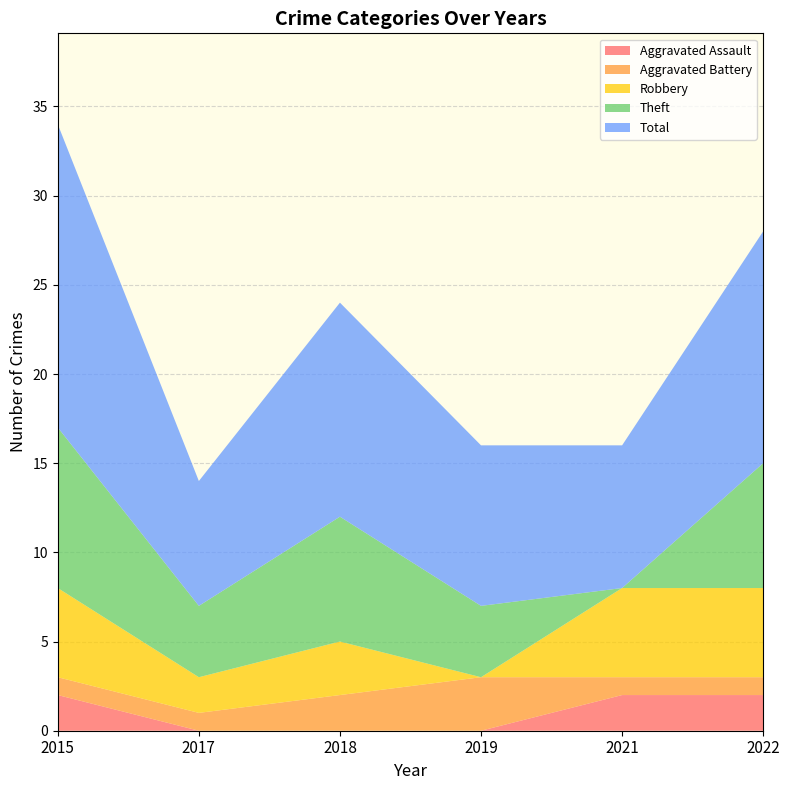

Reading left to right, list all the values displayed in this chart.

Aggravated Assault: 2015=2	2017=0	2018=0	2019=0	2021=2	2022=2
Aggravated Battery: 2015=1	2017=1	2018=2	2019=3	2021=1	2022=1
Robbery: 2015=5	2017=2	2018=3	2019=0	2021=5	2022=5
Theft: 2015=9	2017=4	2018=7	2019=4	2021=0	2022=7
Total: 2015=17	2017=7	2018=12	2019=9	2021=8	2022=13